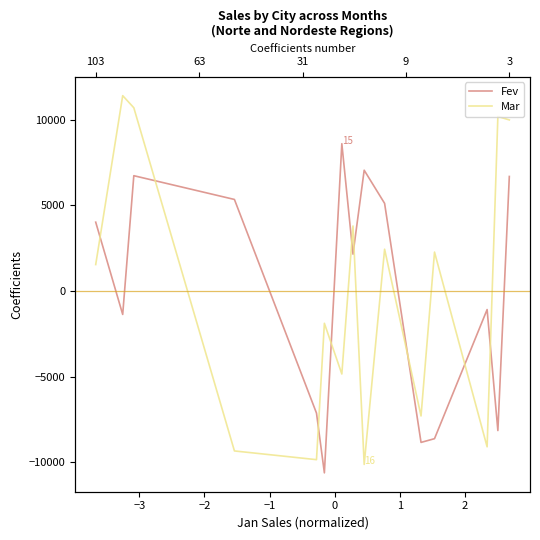

List the series in order of their peak value, highest first.

Mar, Fev